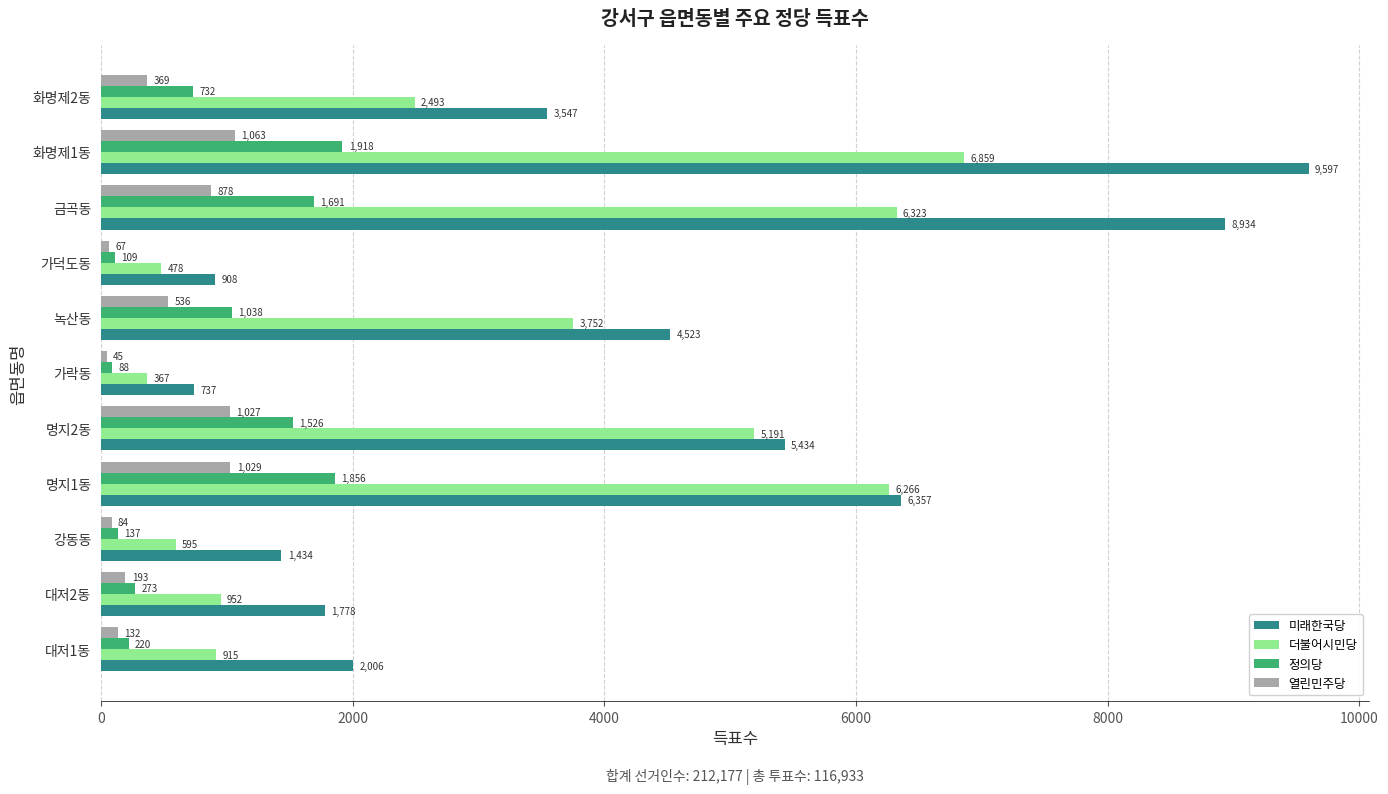

What is the difference between the 열린민주당 values at 금곡동 and 화명제1동?

185